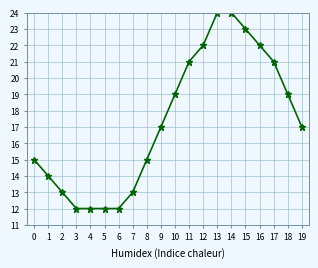

What is the maximum value shown in the chart?

24